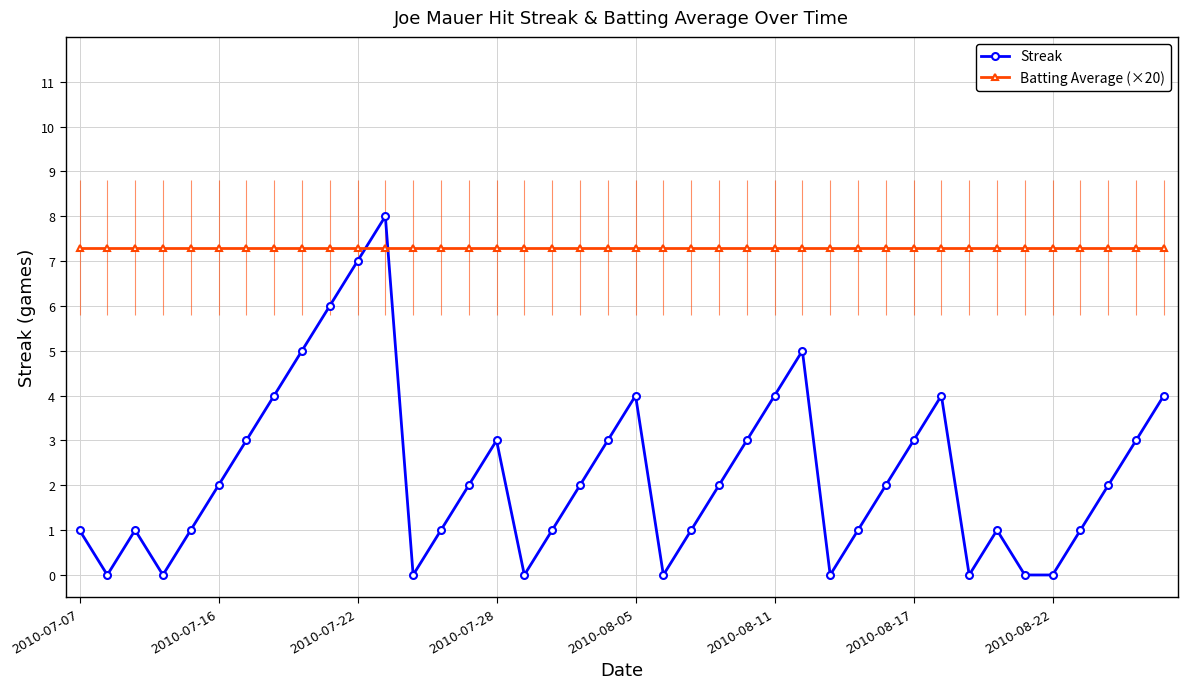

In Streak, how many points are higher than both neighbors (excluding endpoints)?

7